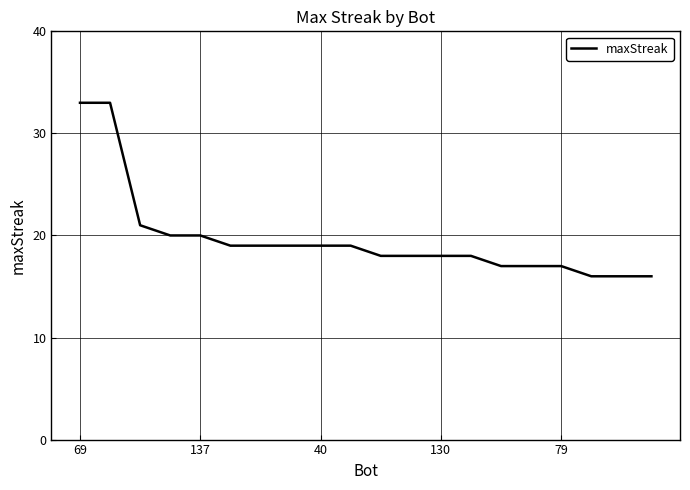

What is the greatest value displayed?

33